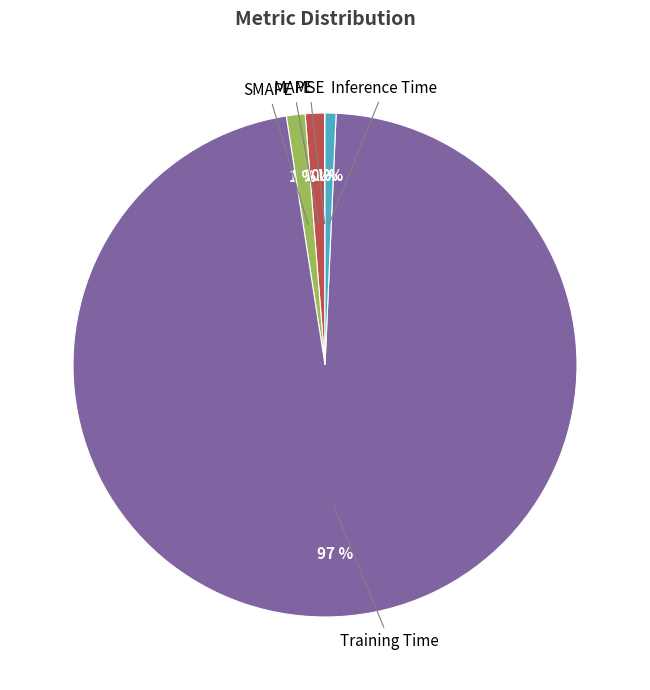

To the nearest percent, what is the difference between the largest and smallest slice percentages?

97%